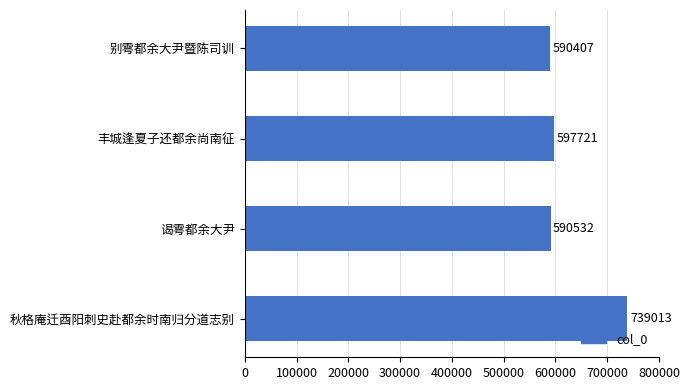

Which has a higher value, 别雩都余大尹暨陈司训 or 秋格庵迁酉阳刺史赴都余时南归分道志别?

秋格庵迁酉阳刺史赴都余时南归分道志别